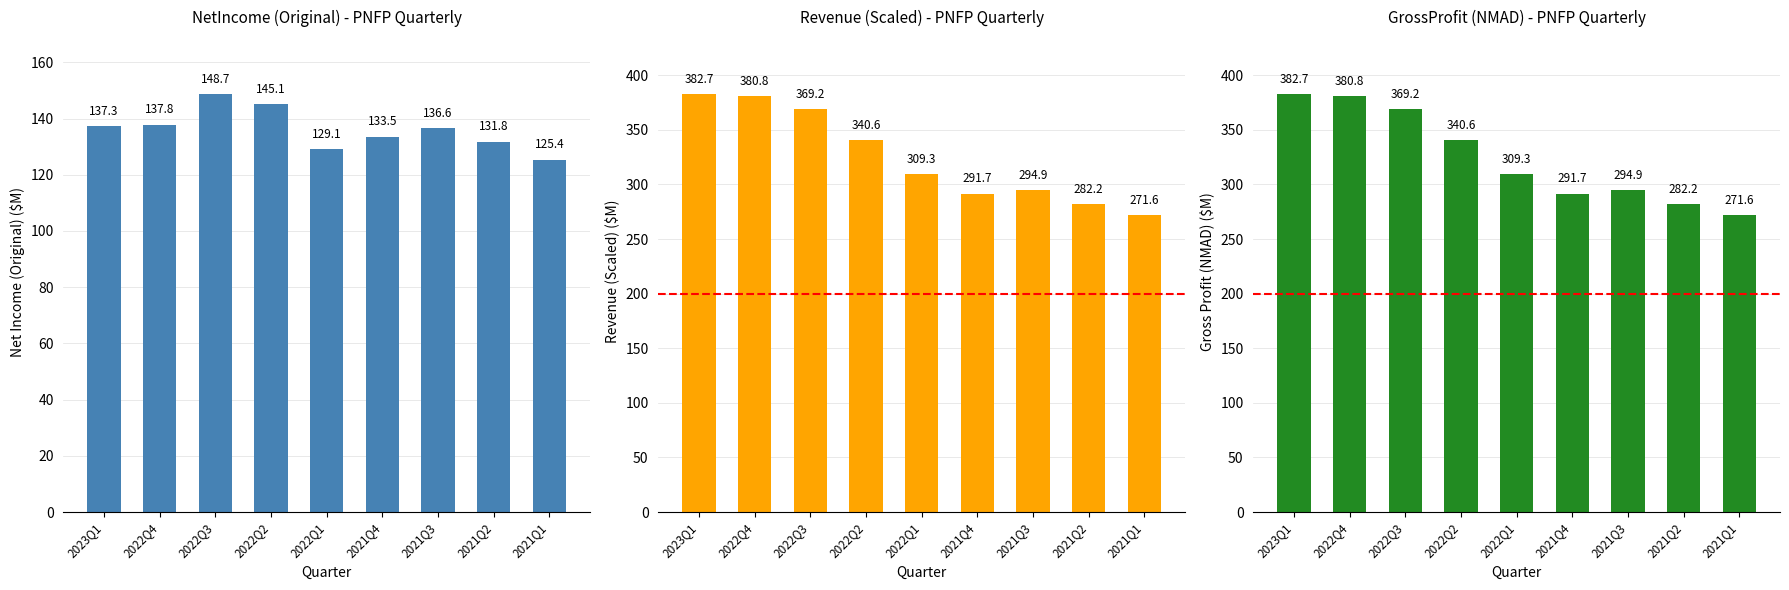

The value of Net Income (Original) at 2022Q3 is 148.7. True or false?

True